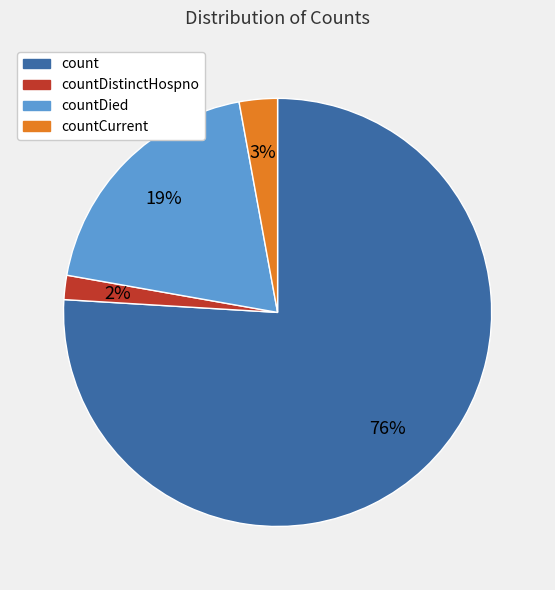

To the nearest percent, what is the difference between the largest and smallest slice percentages?

74%